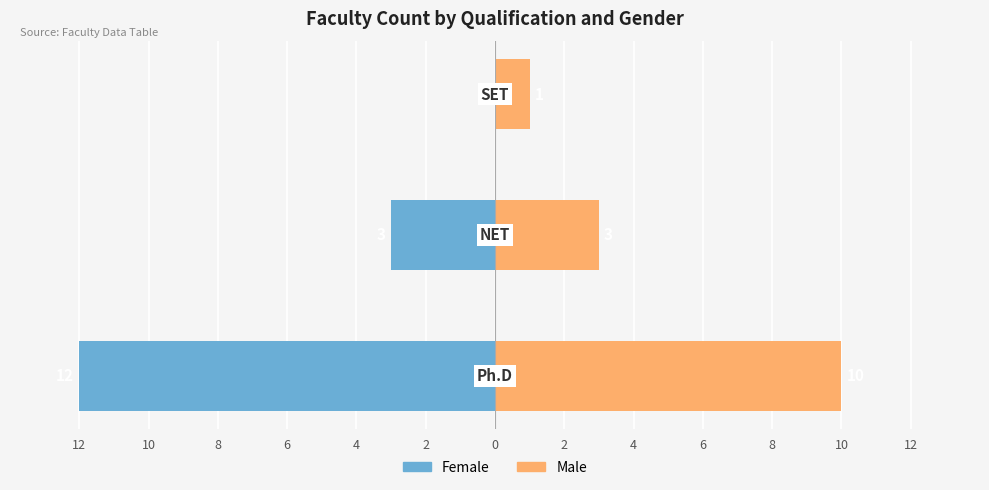

Reading left to right, extract all data points from this chart.

Female: -12	-3	0
Male: 10	3	1